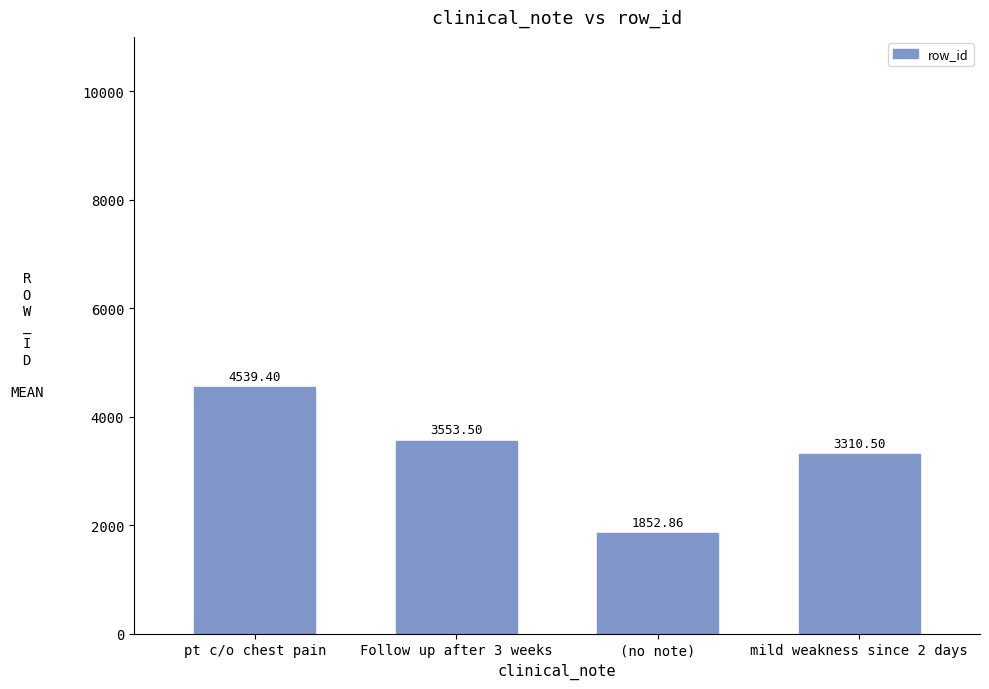

How many series are shown in this chart?

1